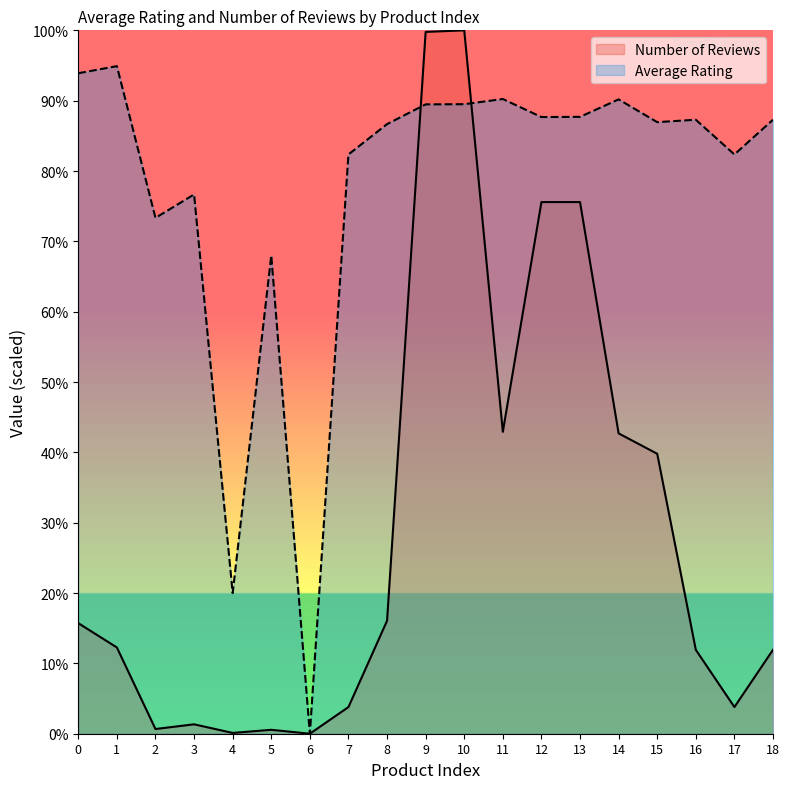

Reading left to right, list all the values displayed in this chart.

Average Rating: 939.0	949.1	733.3	766.7	200.0	680.0	0.0	823.5	866.7	894.7	895.0	902.3	876.7	877.0	901.8	869.5	872.9	823.5	872.9
Number of Reviews: 157.2	122.6	6.7	13.4	1.1	5.6	0.0	37.9	160.5	997.8	1000.0	429.2	755.9	755.9	427.0	398.0	119.3	37.9	119.3